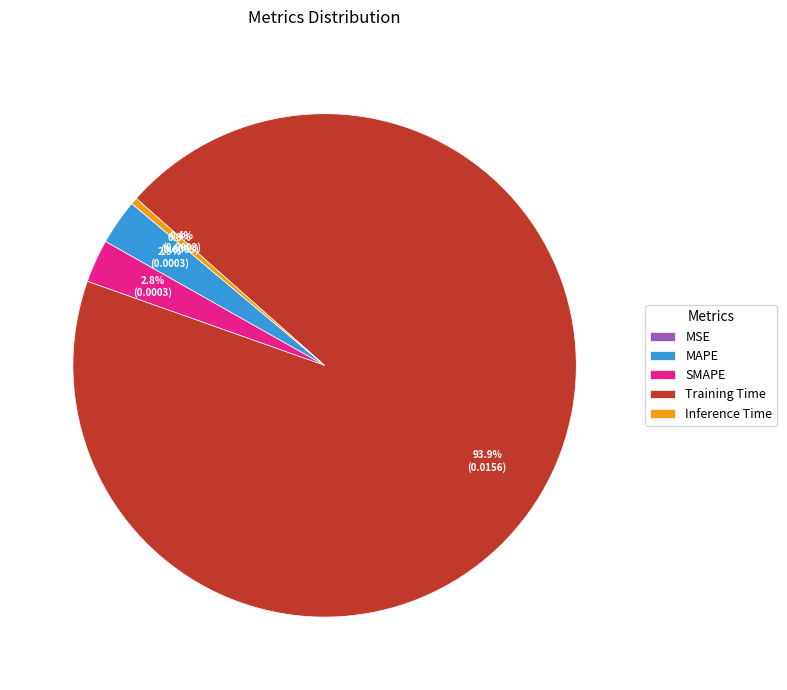

Which has a higher value, Inference Time or MAPE?

MAPE